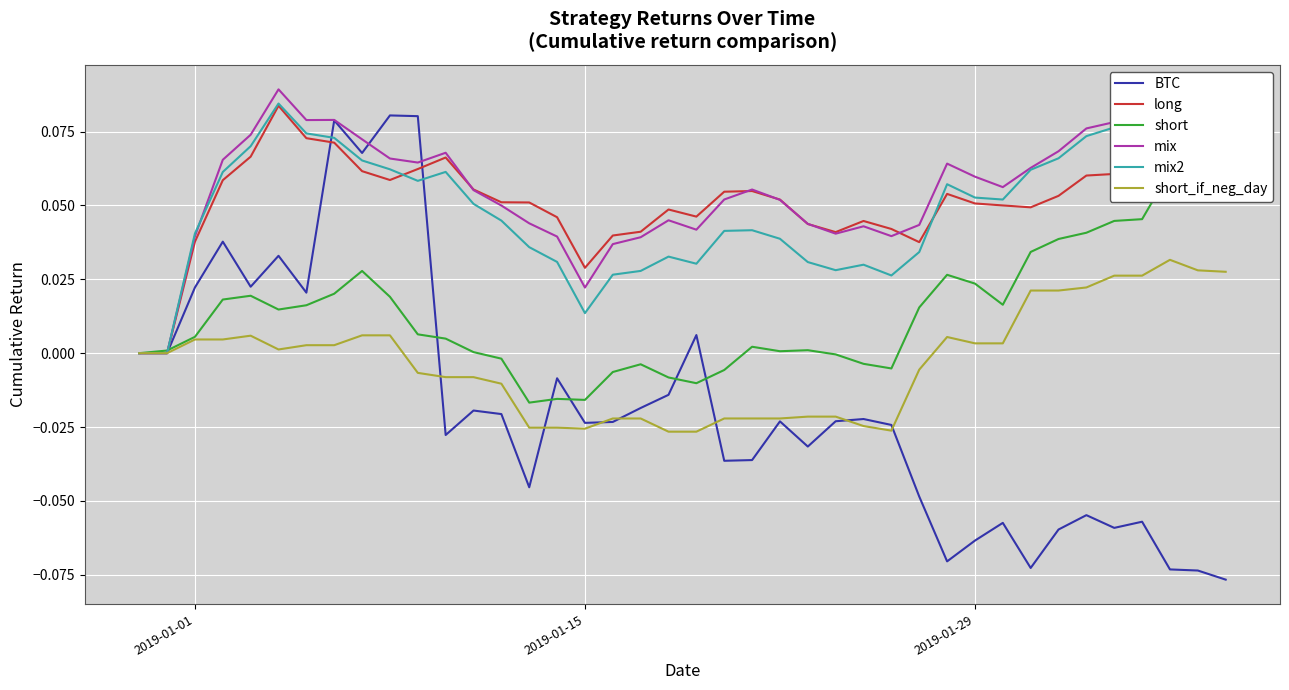

What is the difference between the maximum and minimum values in the short series?

0.1